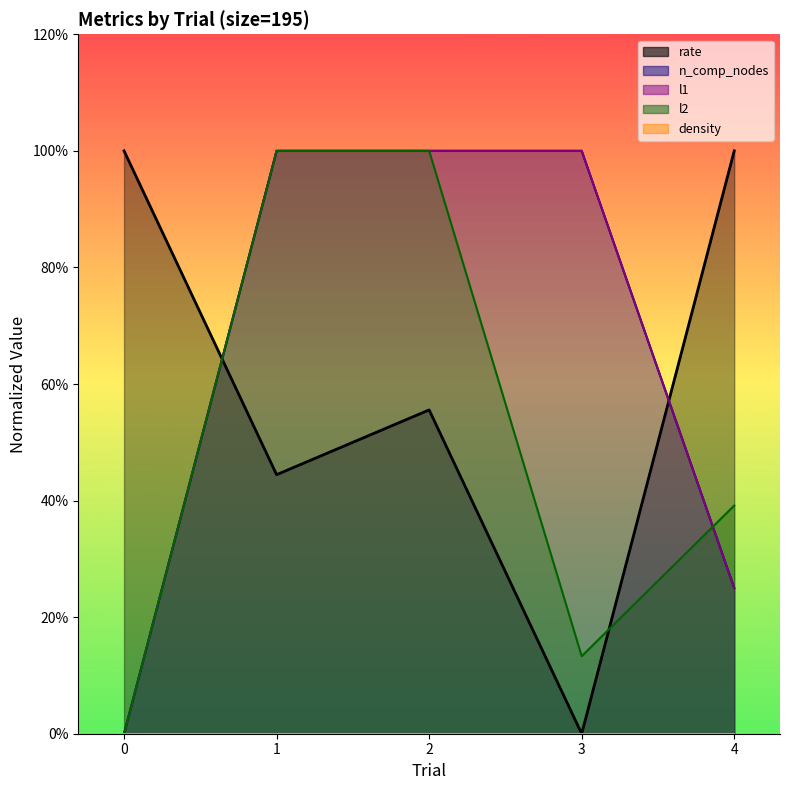

Between which two adjacent categories do rate and l2 first intersect?

0 and 1